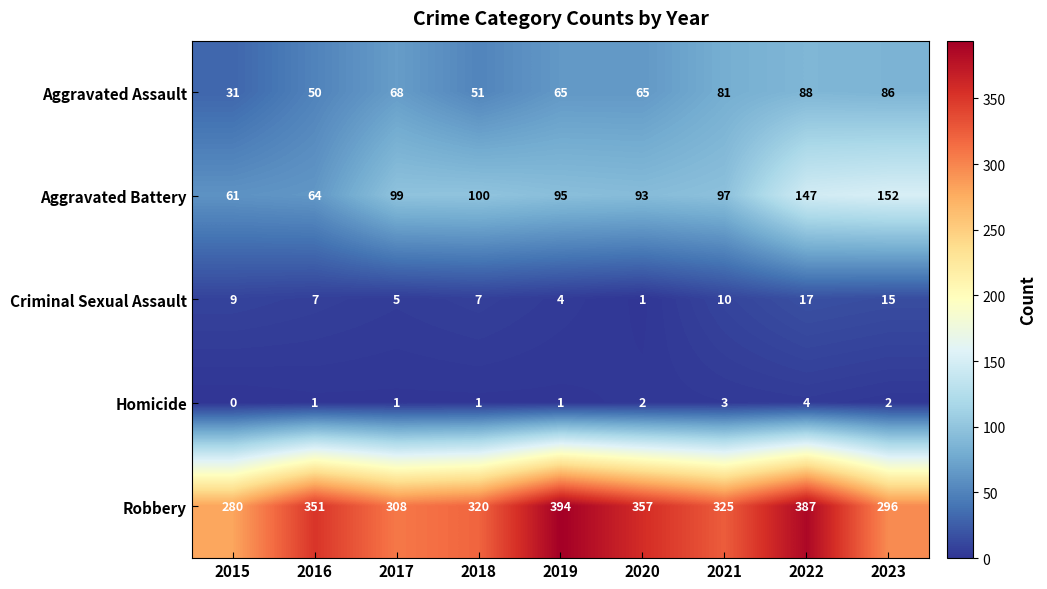

Which series has the largest range (max minus min)?

Robbery